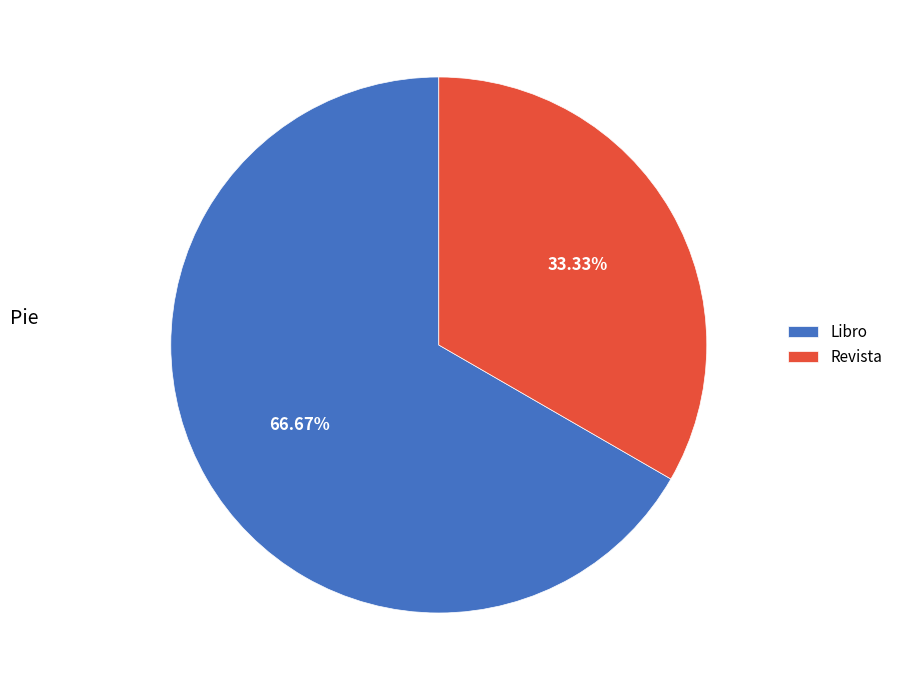

To the nearest percent, what percentage of the pie is Libro?

67%